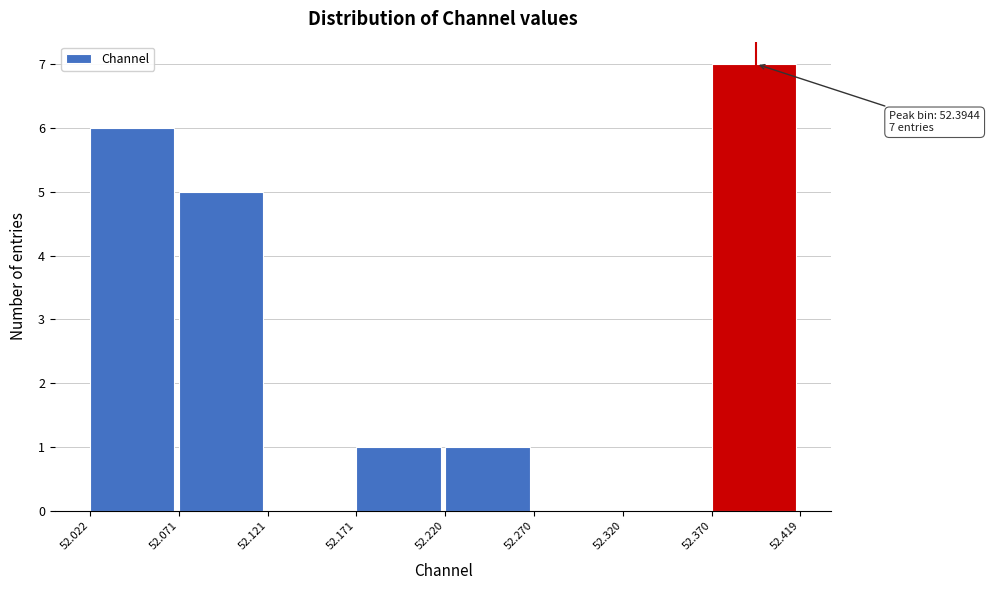

Over which range of the x-axis is the bar tallest?

52.370 to 52.419